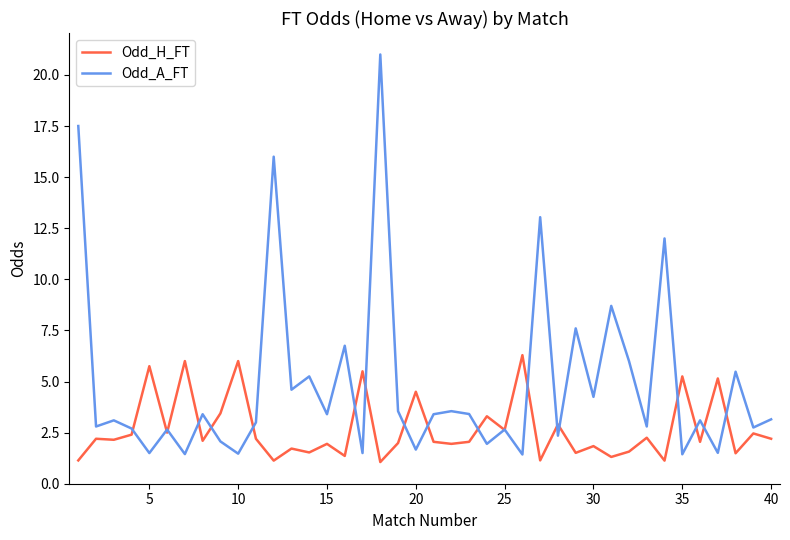

List the series in order of their overall mean, lowest first.

Odd_H_FT, Odd_A_FT